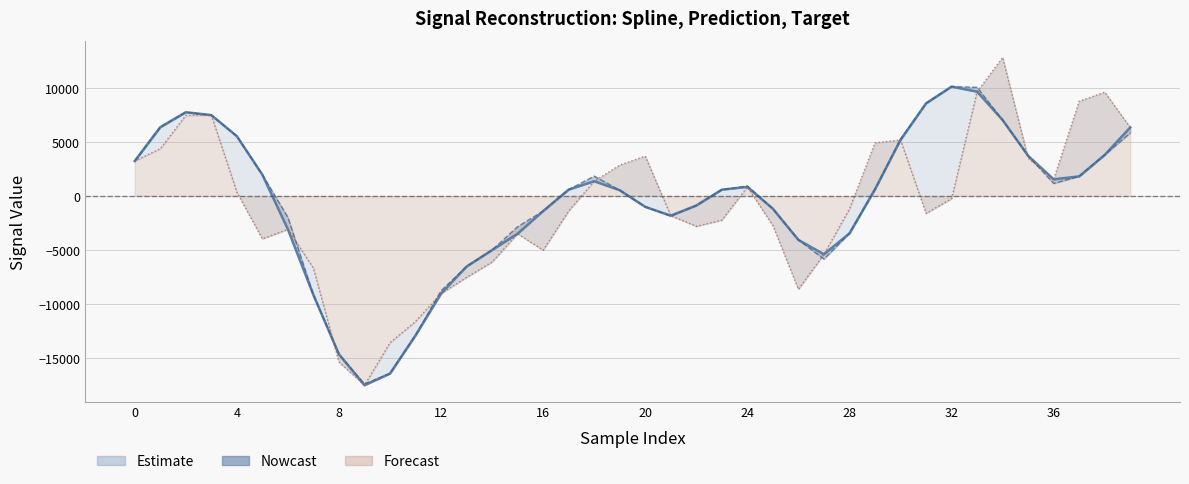

Is the value of prediction at 16 greater than the value of spline at 24?

Yes